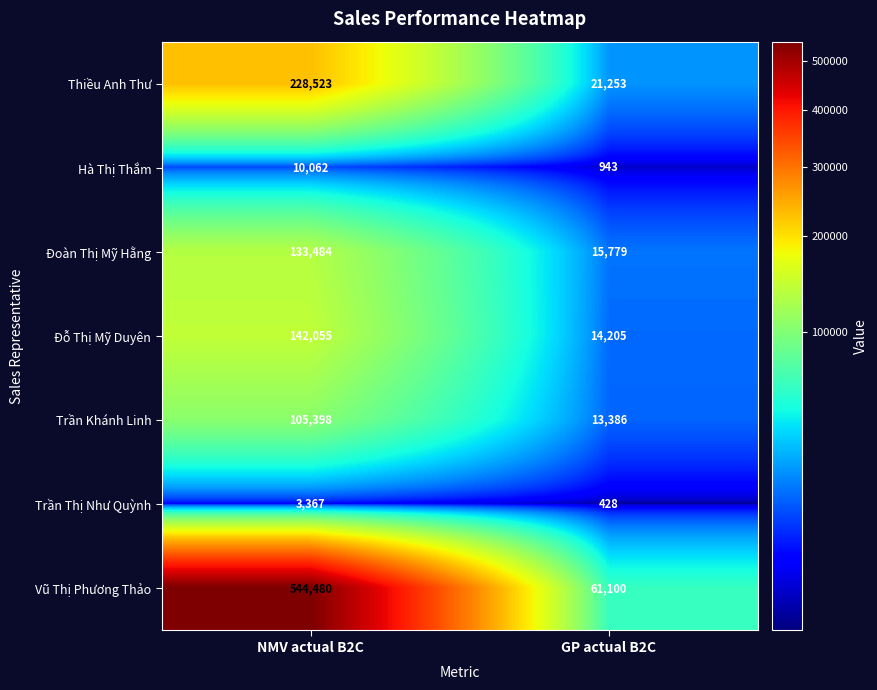

What is the maximum value shown in the chart?

544480